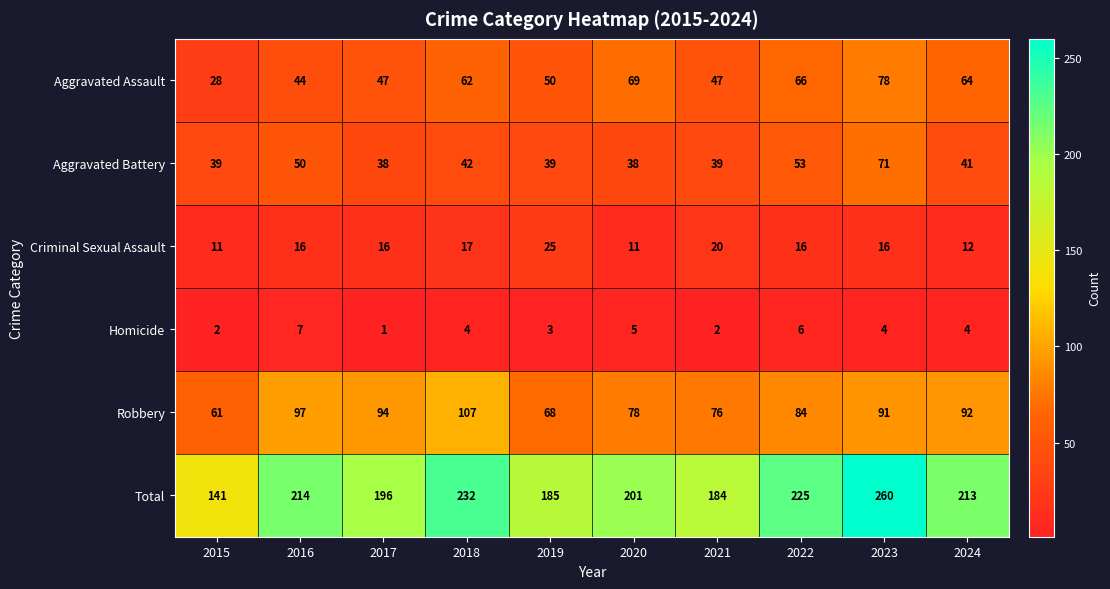

Between 2019 and 2023, which series saw the biggest shift?

Total